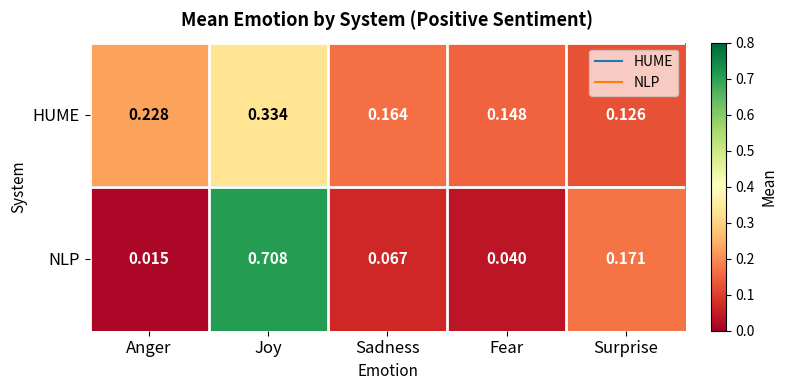

Which label corresponds to the largest value in the chart?

Joy